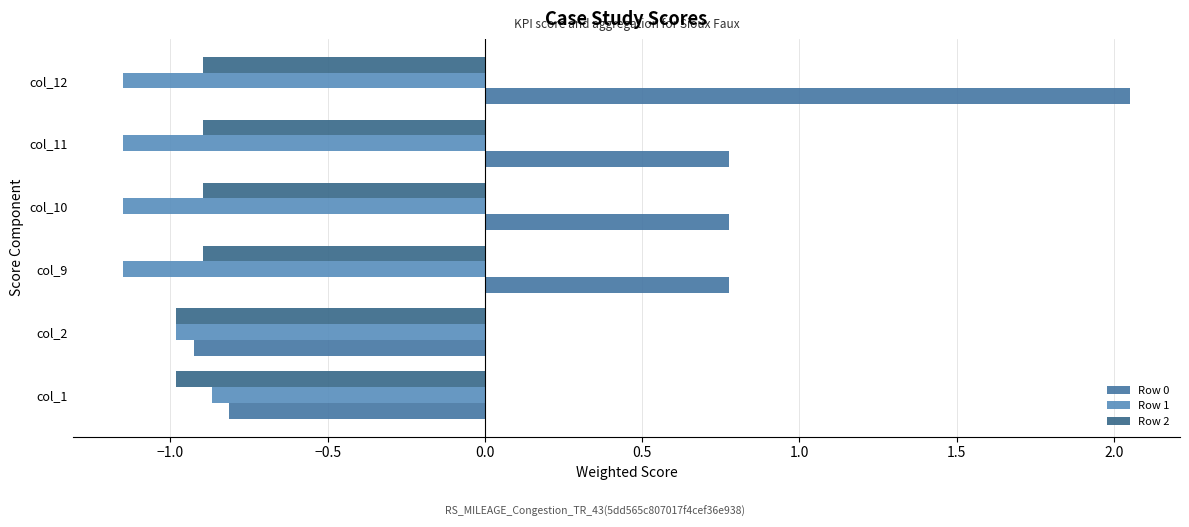

At how many categories does at least one series exceed 1?

1